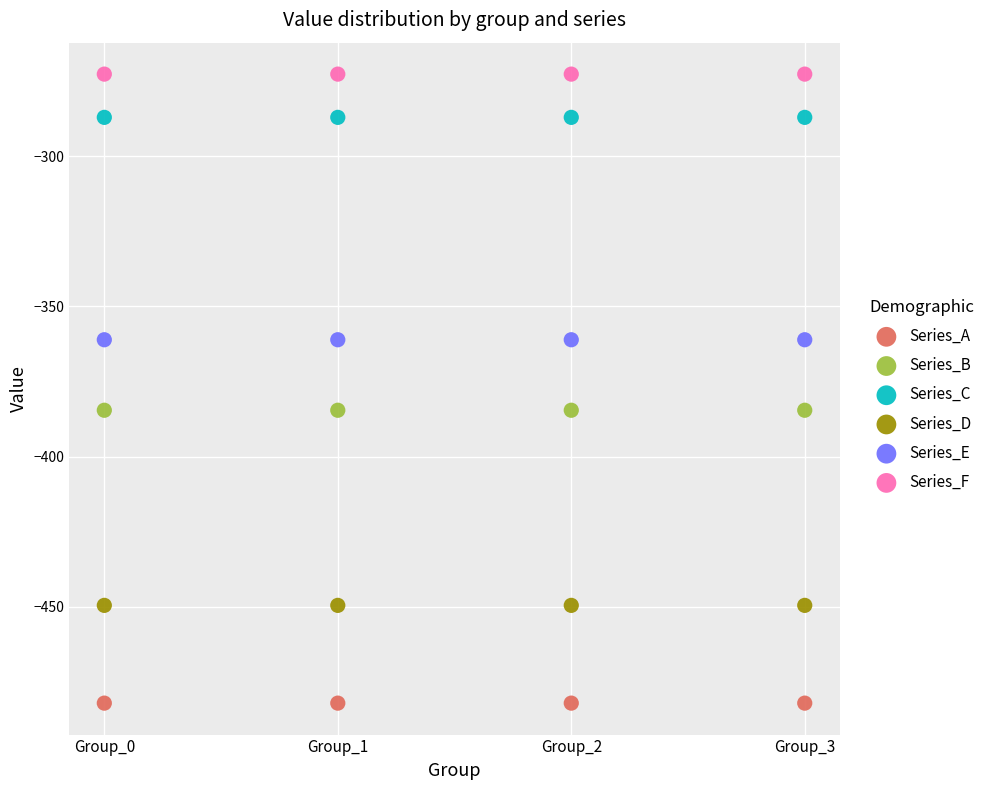

Which series contains the highest Y value?

Series_F